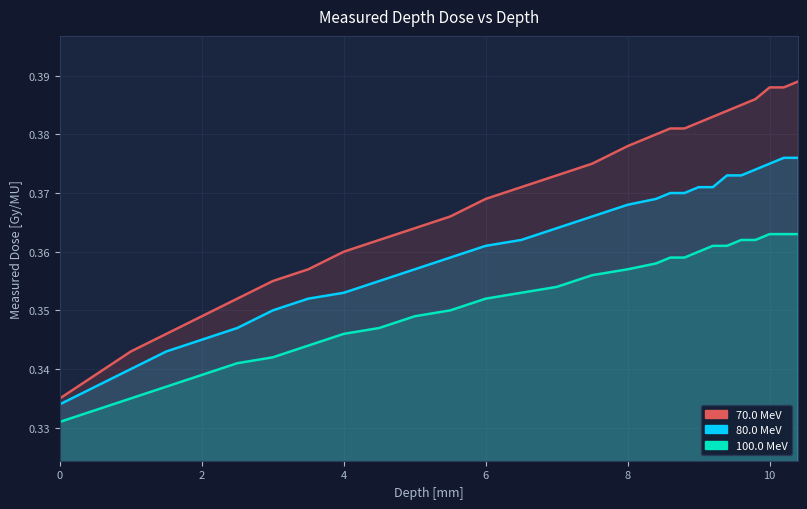

How many lines are shown in the chart?

3